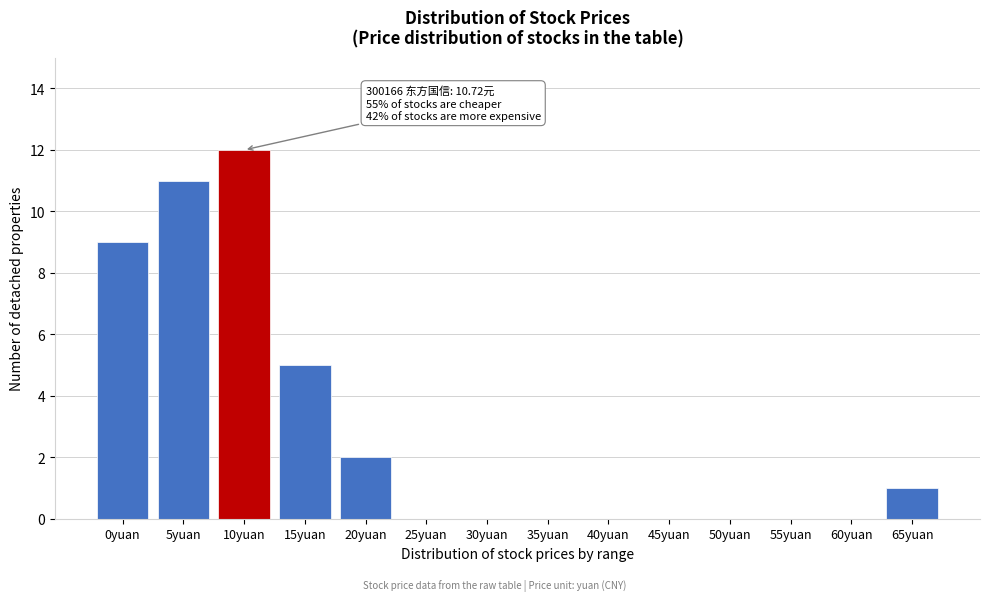

Reading left to right, transcribe all the data shown in this chart.

0yuan=9	5yuan=11	10yuan=12	15yuan=5	20yuan=2	25yuan=0	30yuan=0	35yuan=0	40yuan=0	45yuan=0	50yuan=0	55yuan=0	60yuan=0	65yuan=1